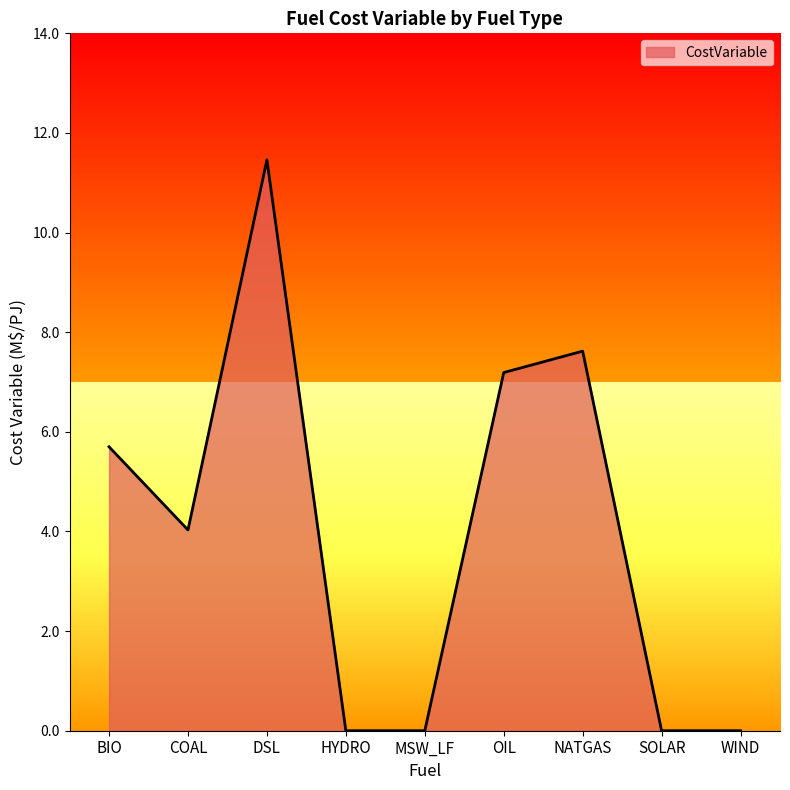

How many lines are shown in the chart?

1